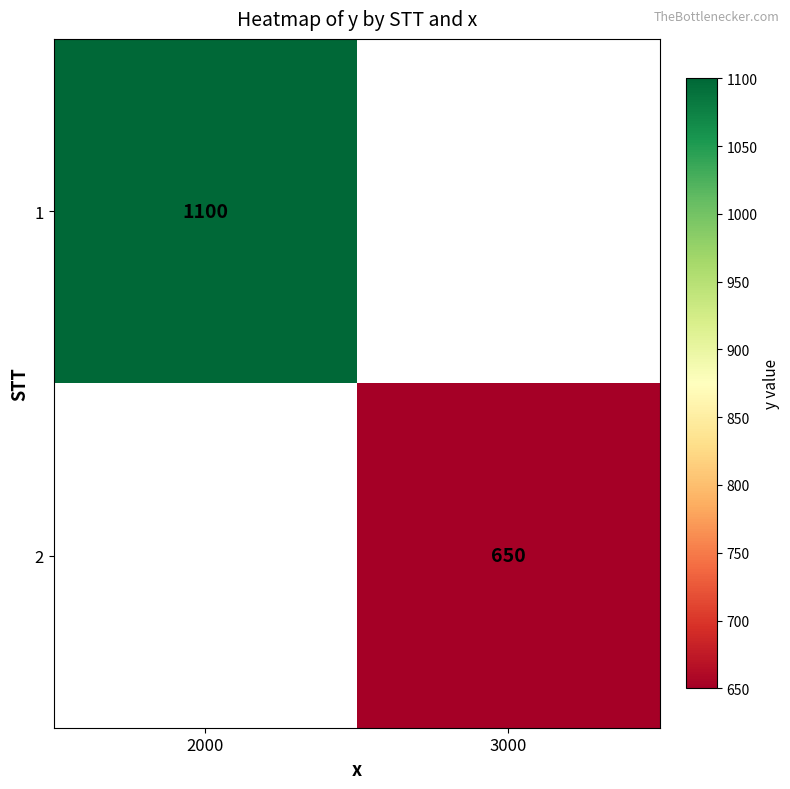

How many categories are shown in the chart?

2